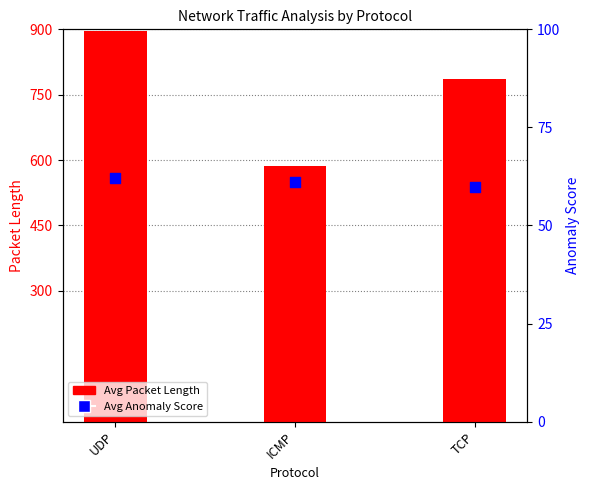

Is the value of Avg Anomaly Score at TCP greater than the value of Avg Packet Length at ICMP?

No